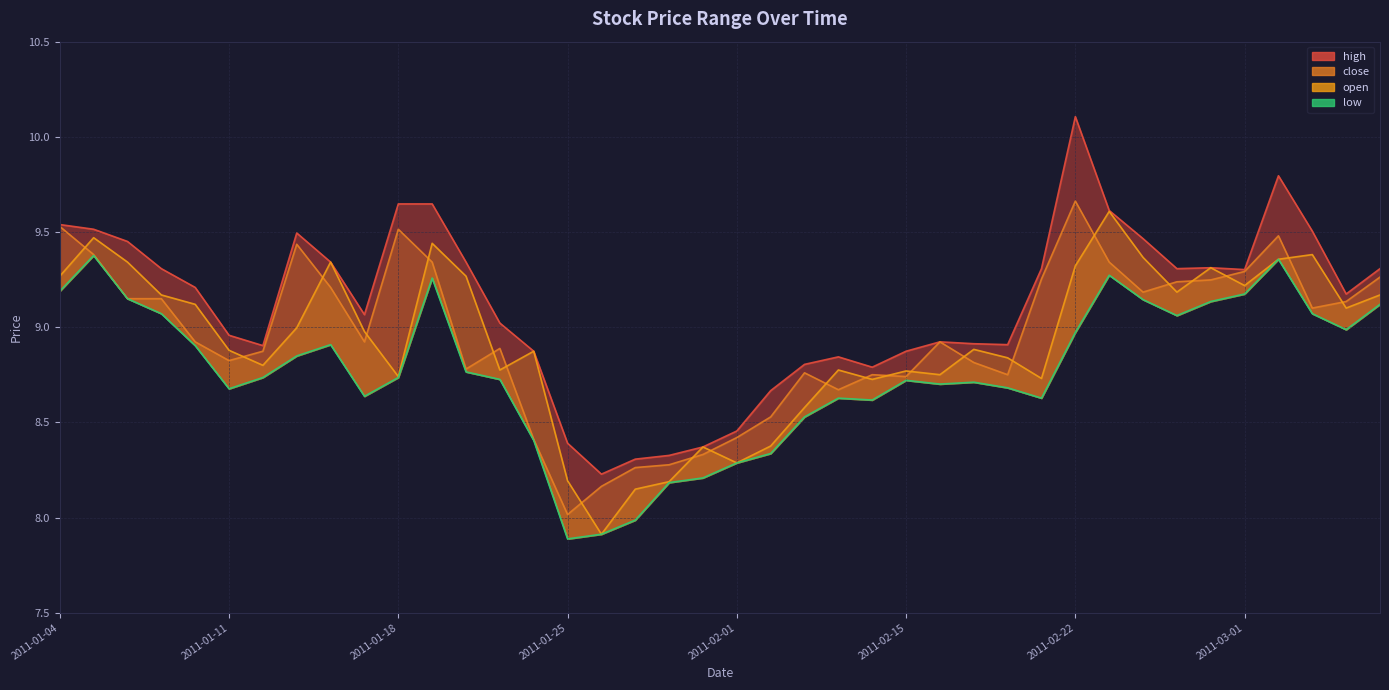

True or false: low and high intersect in this chart.

False